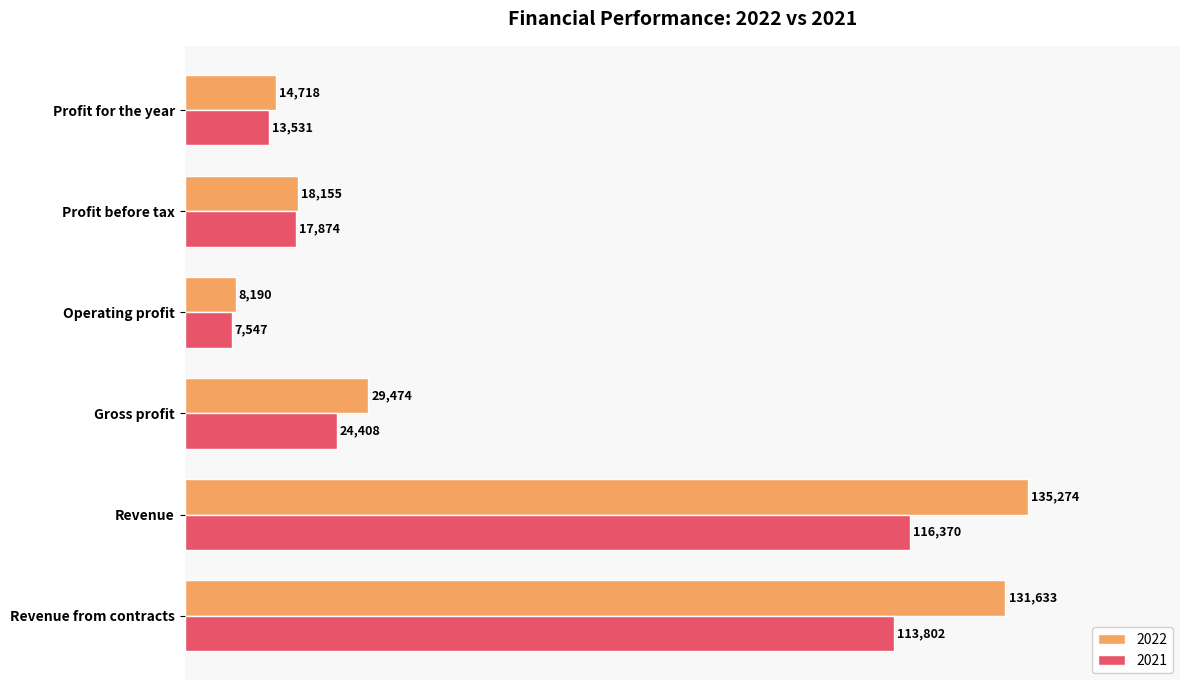

True or false: 2022 has a value of 42337 at Gross profit.

False